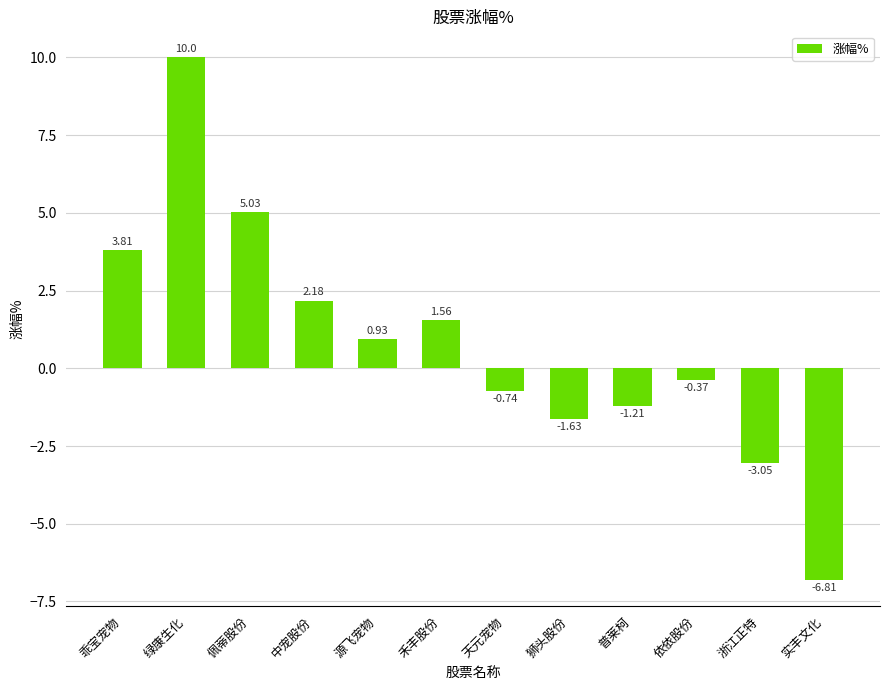

What is the value of the 12th bar from the left?

-6.8